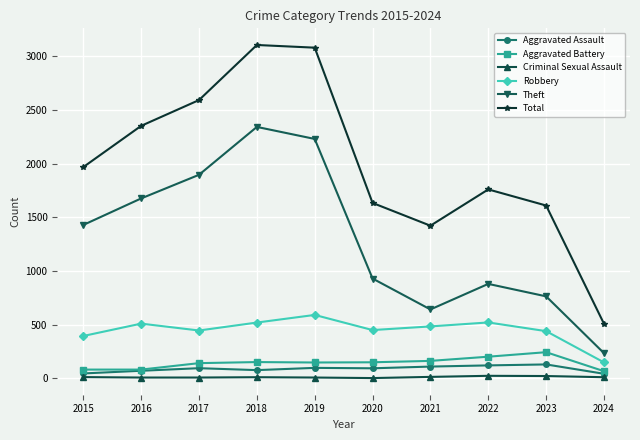

Is the value of Aggravated Assault at 2017 greater than the value of Robbery at 2016?

No